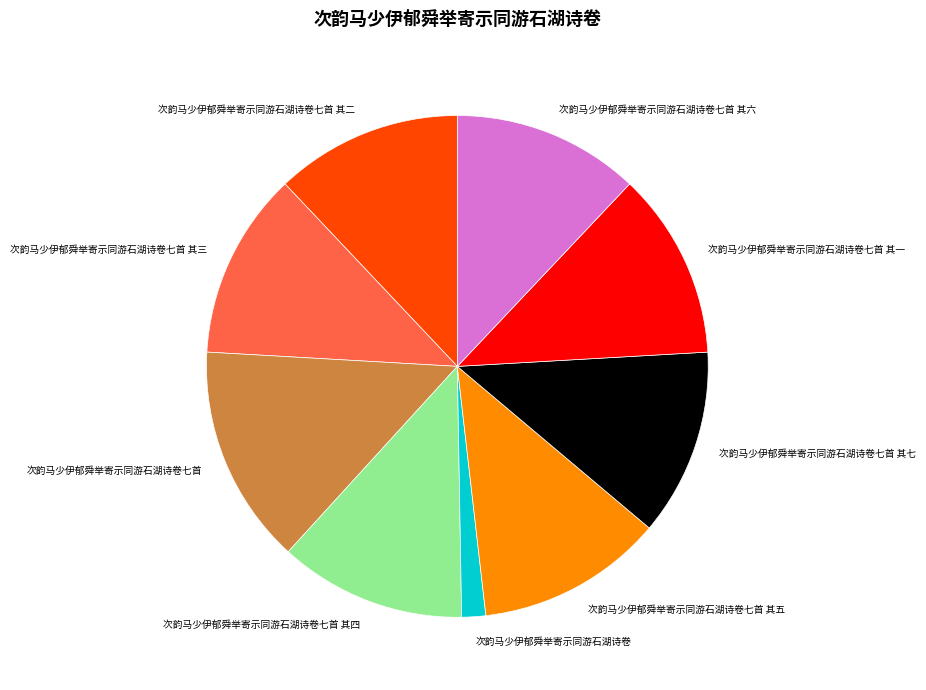

True or false: 次韵马少伊郁舜举寄示同游石湖诗卷七首 其一 accounts for 18% of the total.

False